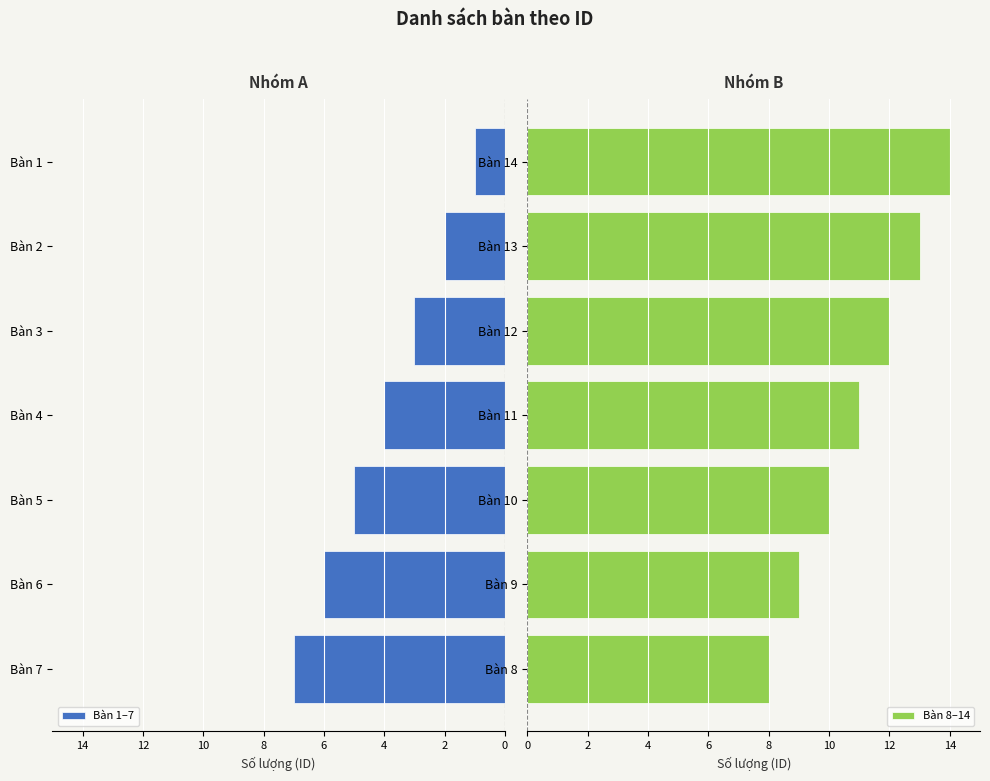

True or false: Bàn 1–7 has a value of 2 at Bàn 1.

False